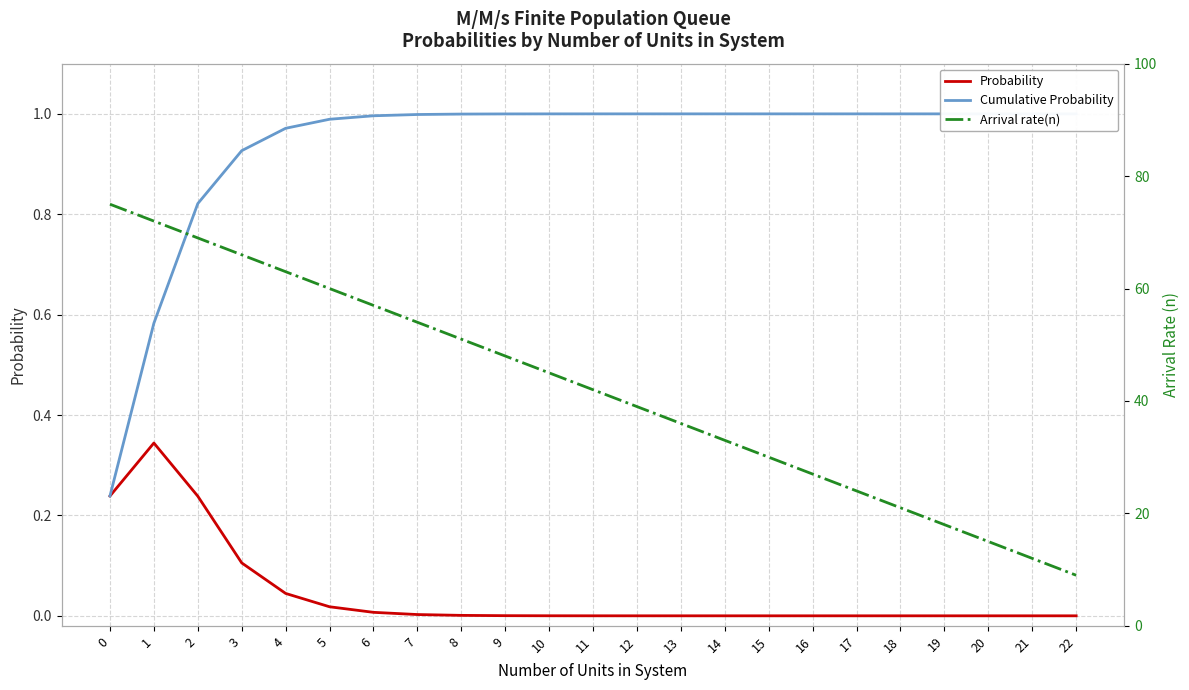

What is the value of the Cumulative Probability point at the 3rd from the left?

0.8